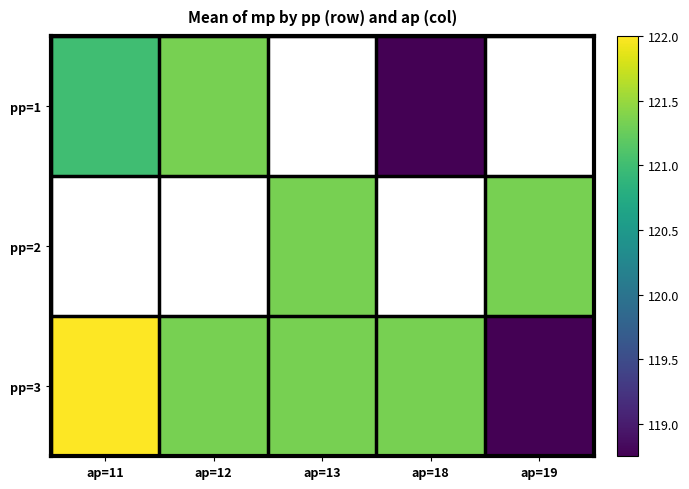

Which series has the widest spread of values?

pp=3